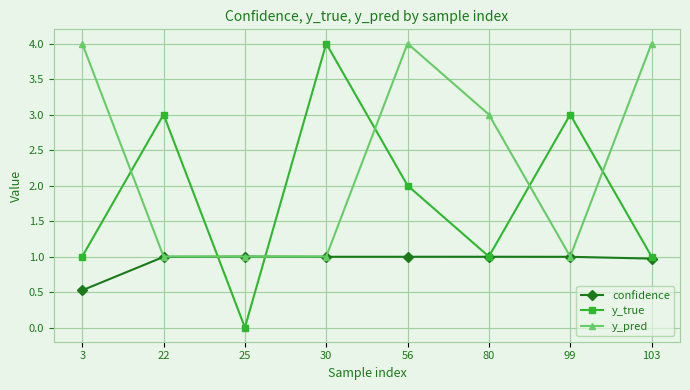

What is the value of the y_pred point at the 3rd from the left?

1.0